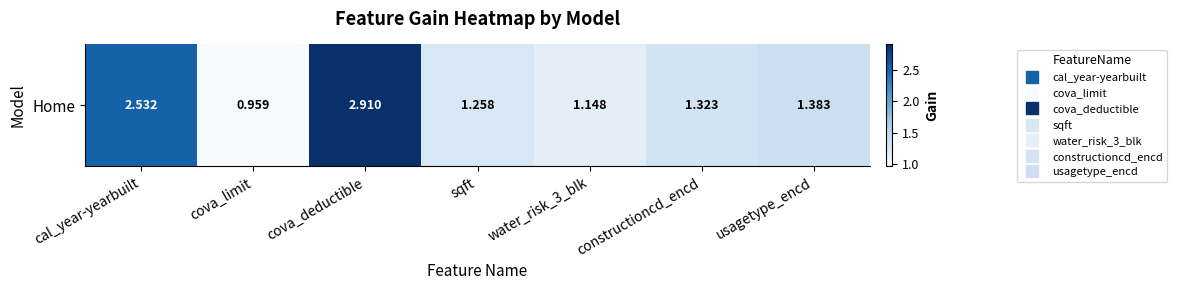

Approximately how many times larger is the value at water_risk_3_blk compared to cova_deductible?

0.4